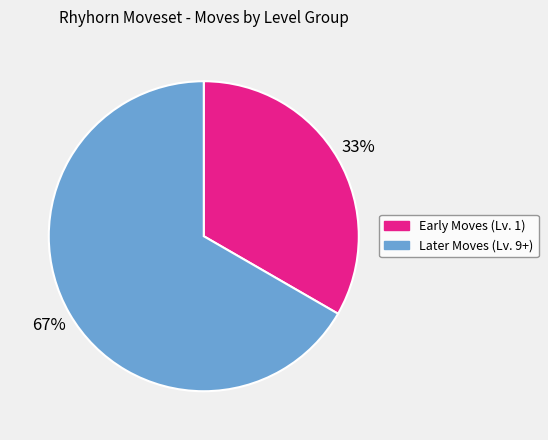

Is there a majority slice in this chart?

Yes